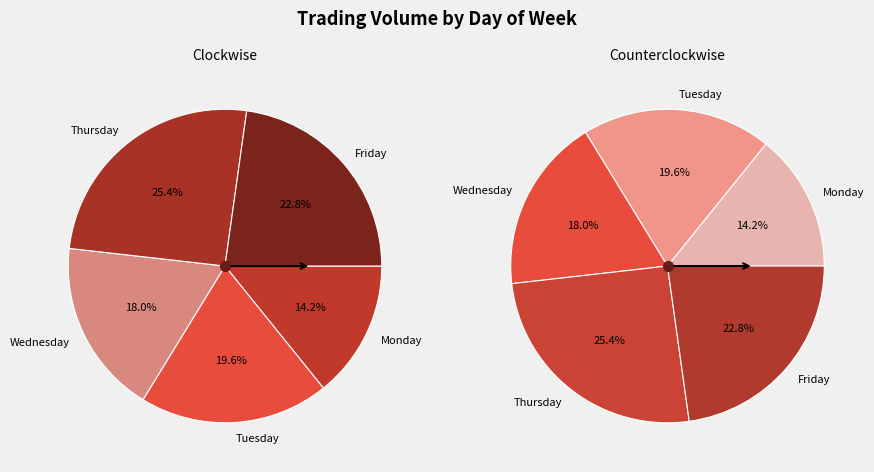

To the nearest percent, what is the average slice percentage?

20%